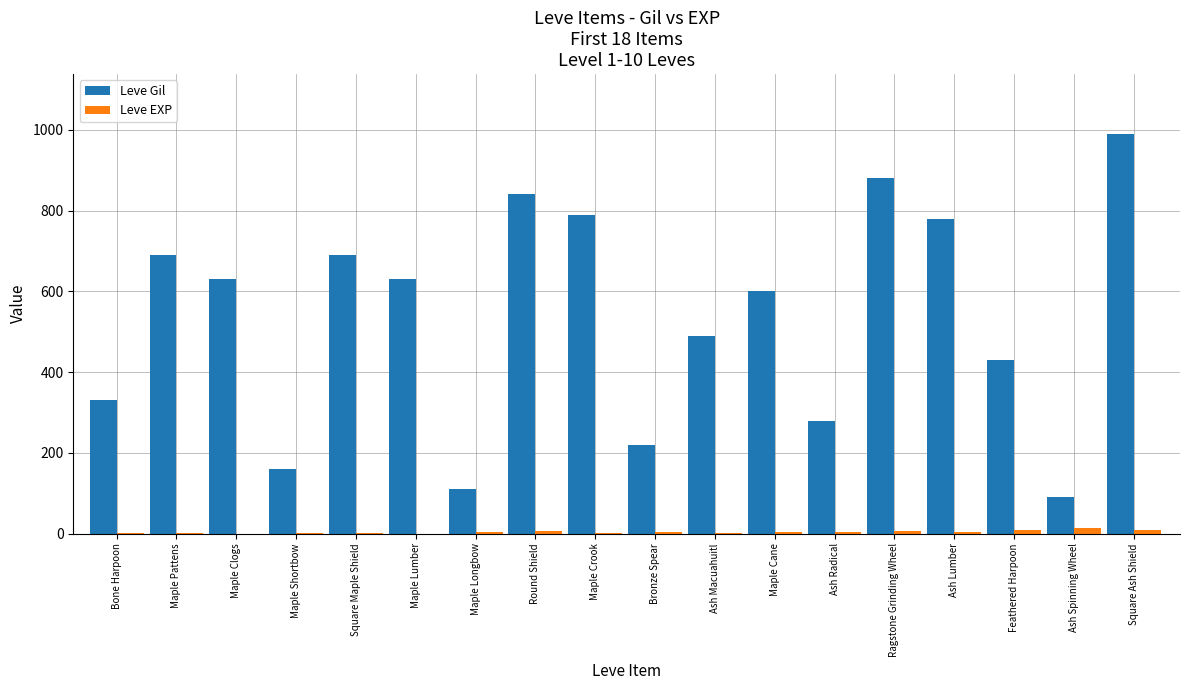

How many groups of bars are there?

18